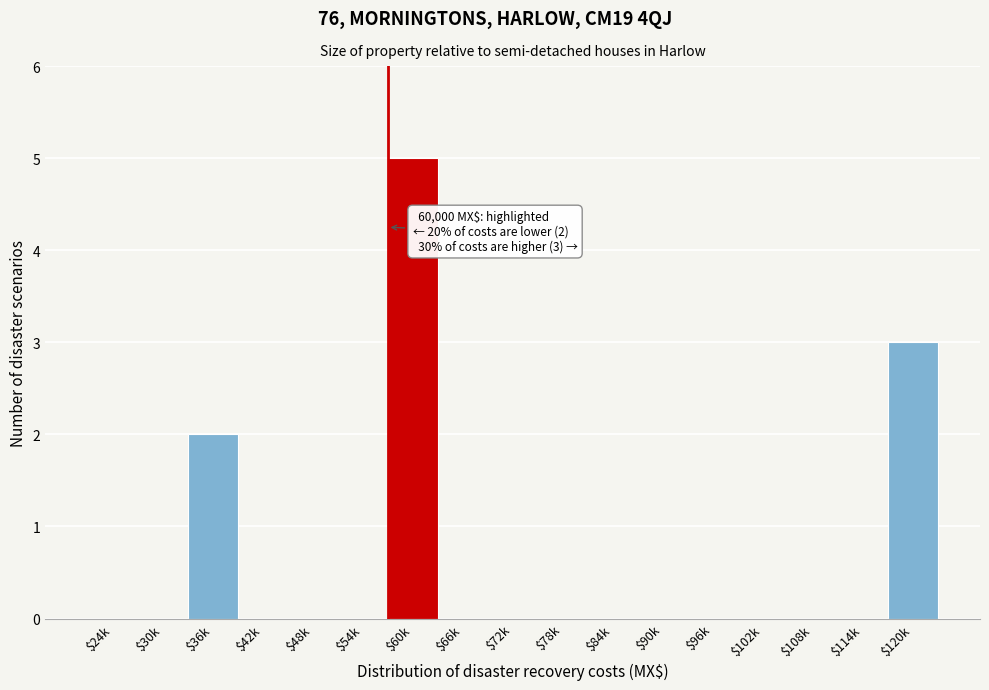

What is the sum of all values?

10